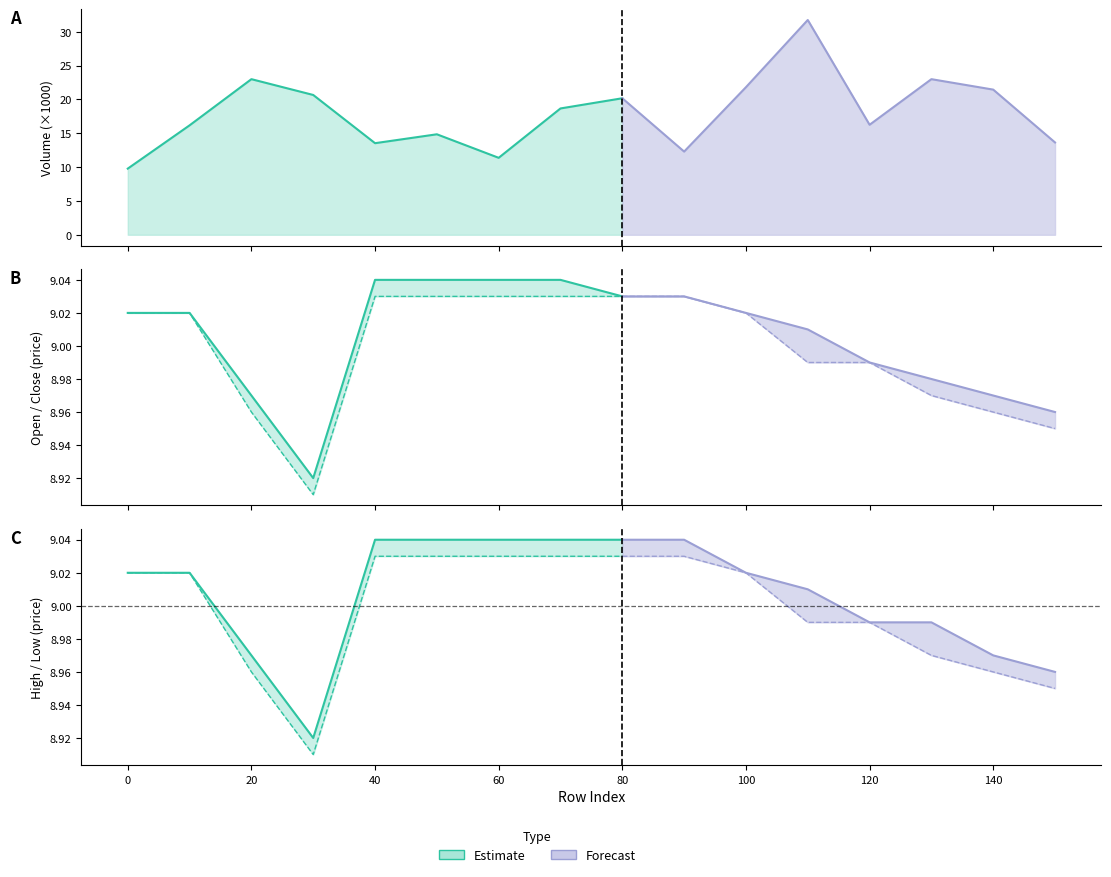

What is the value of the volume_k point at the 11th from the left?

21.8